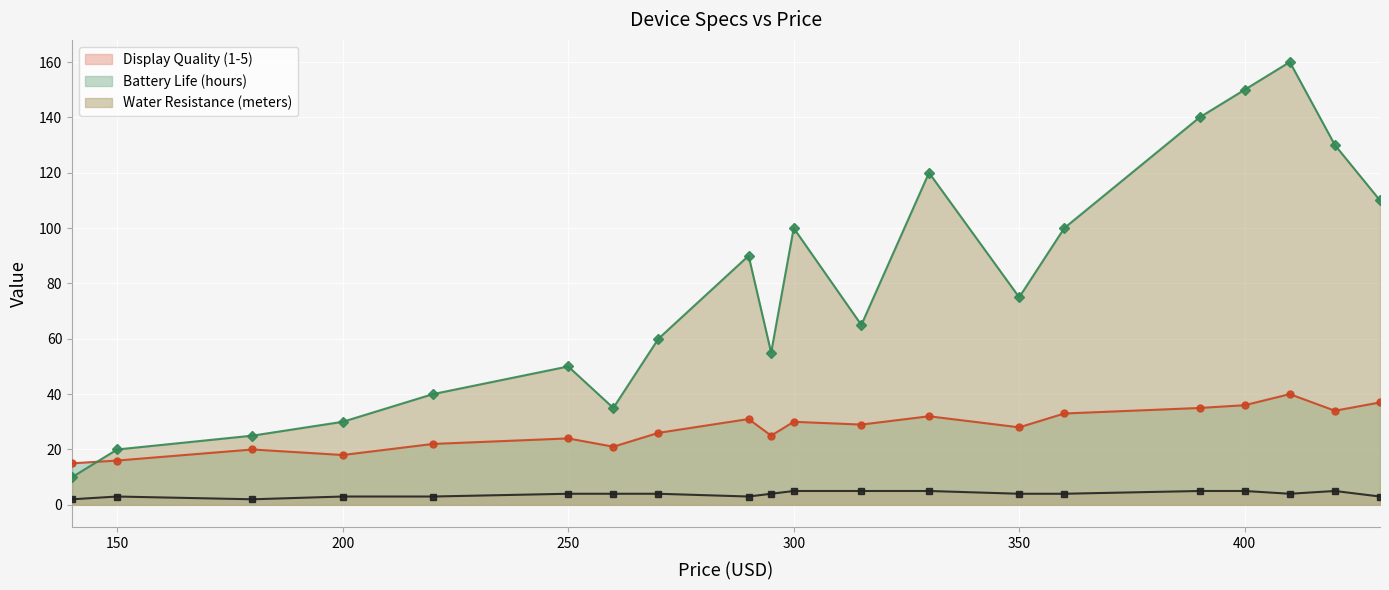

Where does the Battery Life (hours) series first go above 29?

290